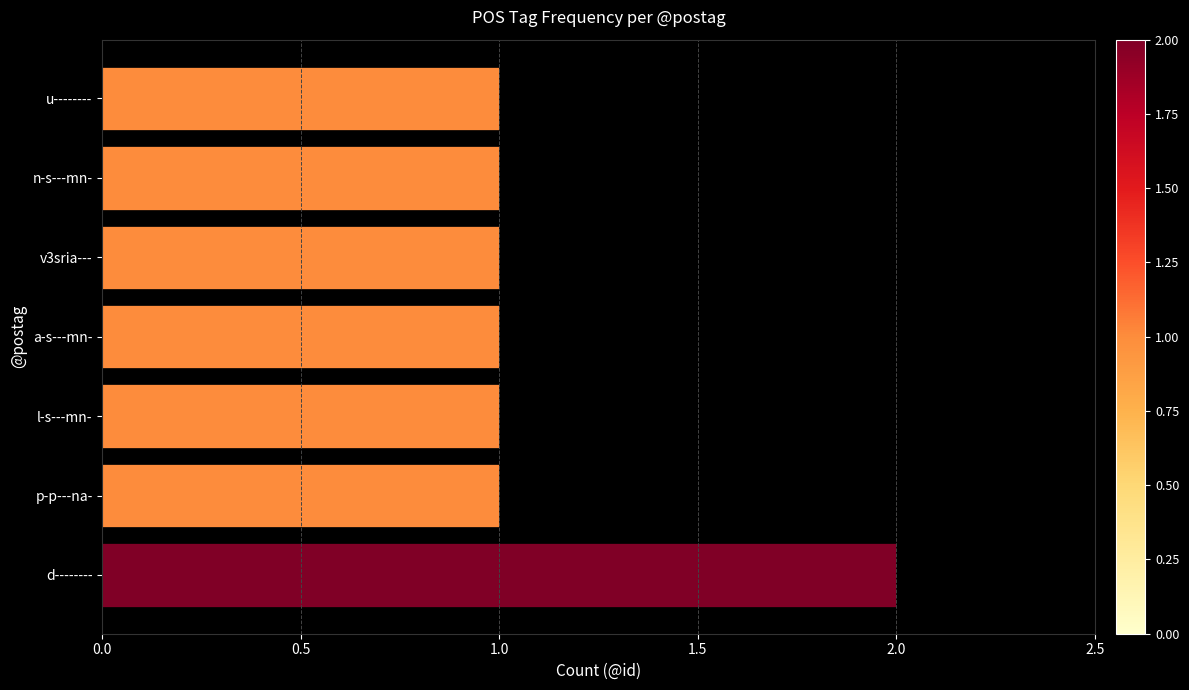

Reading bottom to top, transcribe all the data shown in this chart.

2	1	1	1	1	1	1